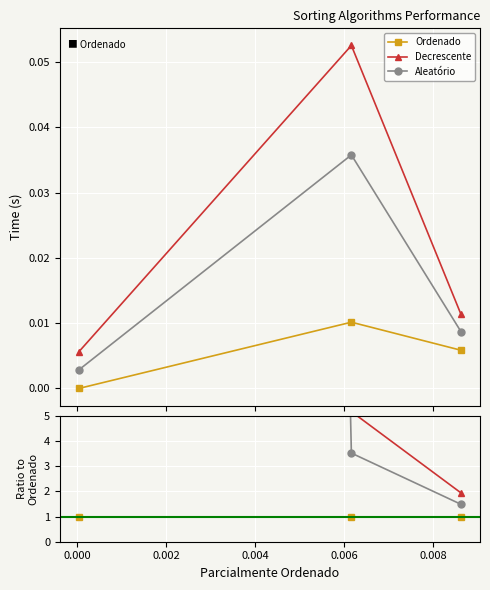

List the series in order of their overall mean, lowest first.

Ordenado, Aleatório, Decrescente